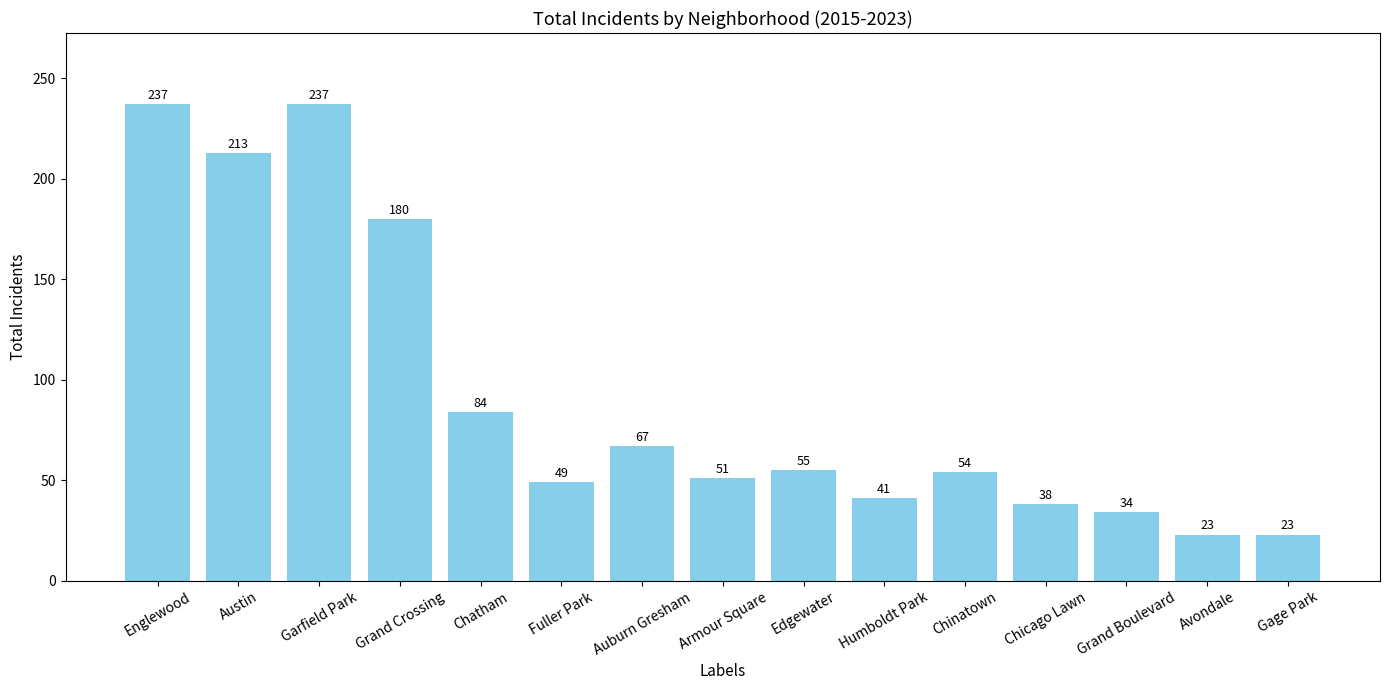

Reading left to right, extract all data points from this chart.

Englewood=237	Austin=213	Garfield Park=237	Grand Crossing=180	Chatham=84	Fuller Park=49	Auburn Gresham=67	Armour Square=51	Edgewater=55	Humboldt Park=41	Chinatown=54	Chicago Lawn=38	Grand Boulevard=34	Avondale=23	Gage Park=23